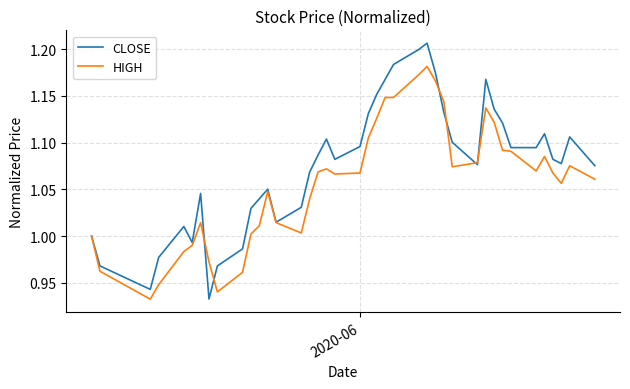

List the series in order of their peak value, lowest first.

HIGH, CLOSE